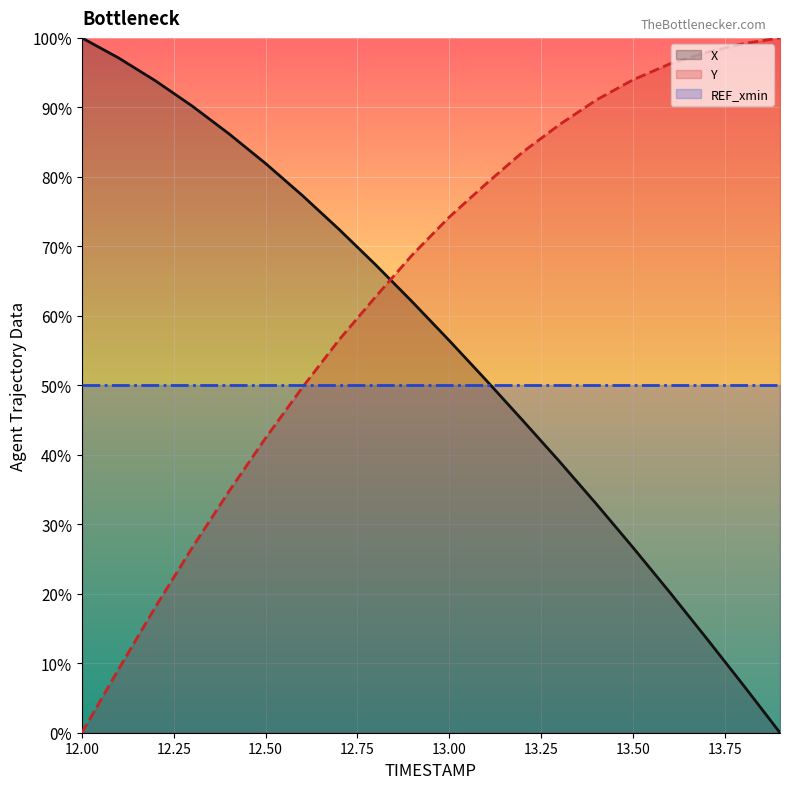

Rank the series by their maximum value, from highest to lowest.

X (line), Y (line), REF_xmin (line)